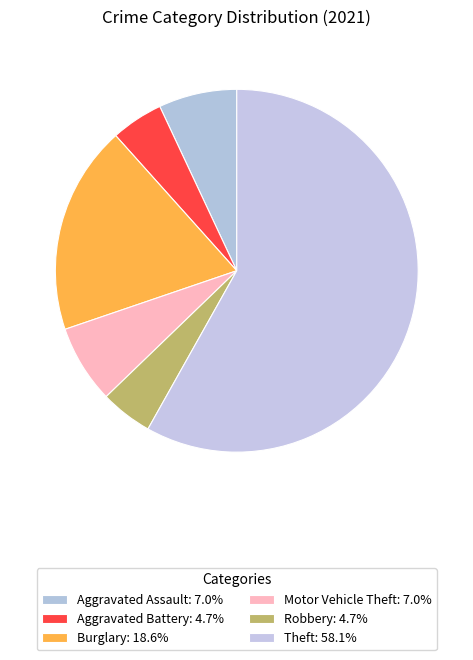

How many slices are in this pie chart?

6